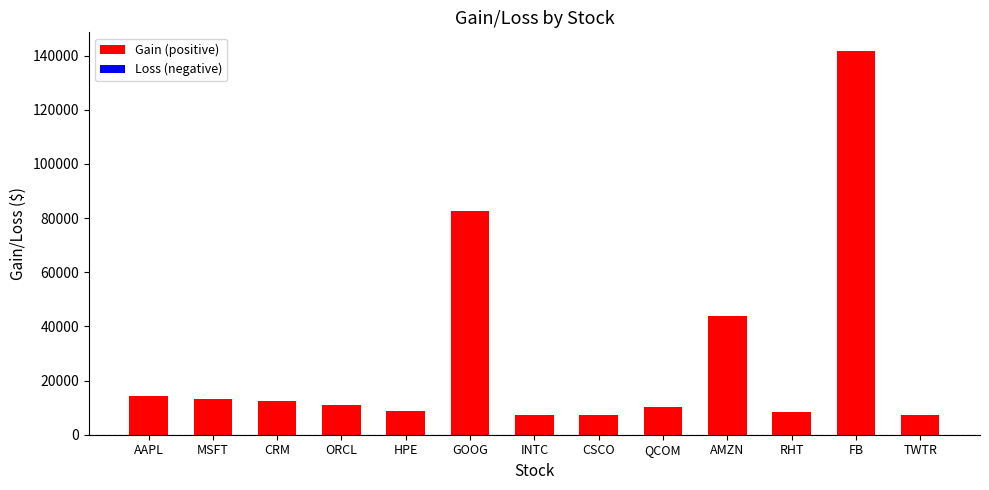

Between ORCL and AAPL, which is larger?

AAPL